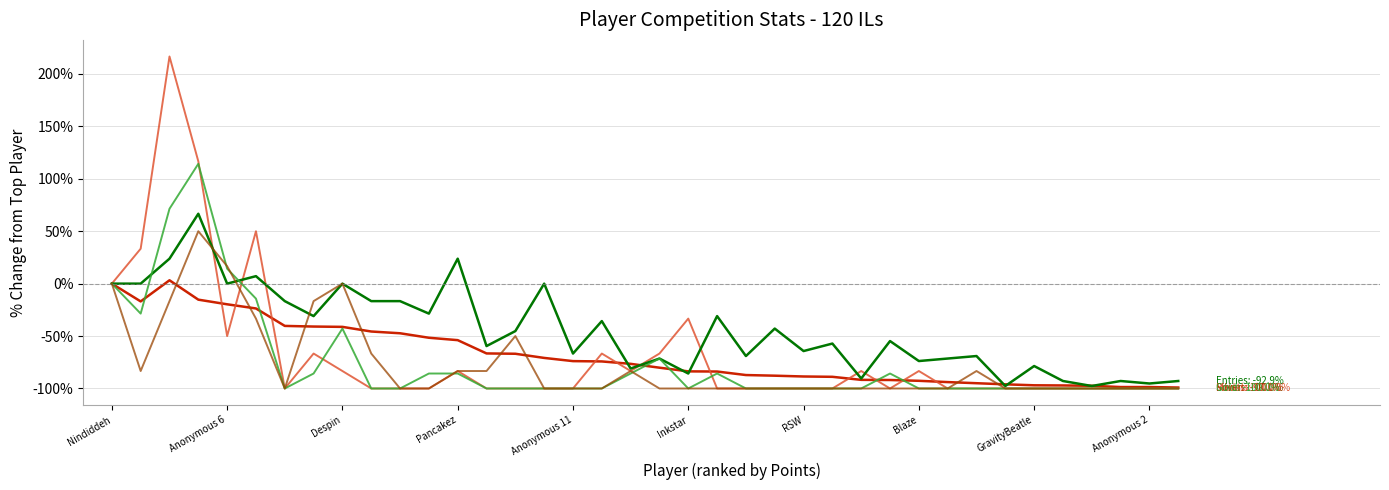

What is the minimum value shown in the chart?

-100.0